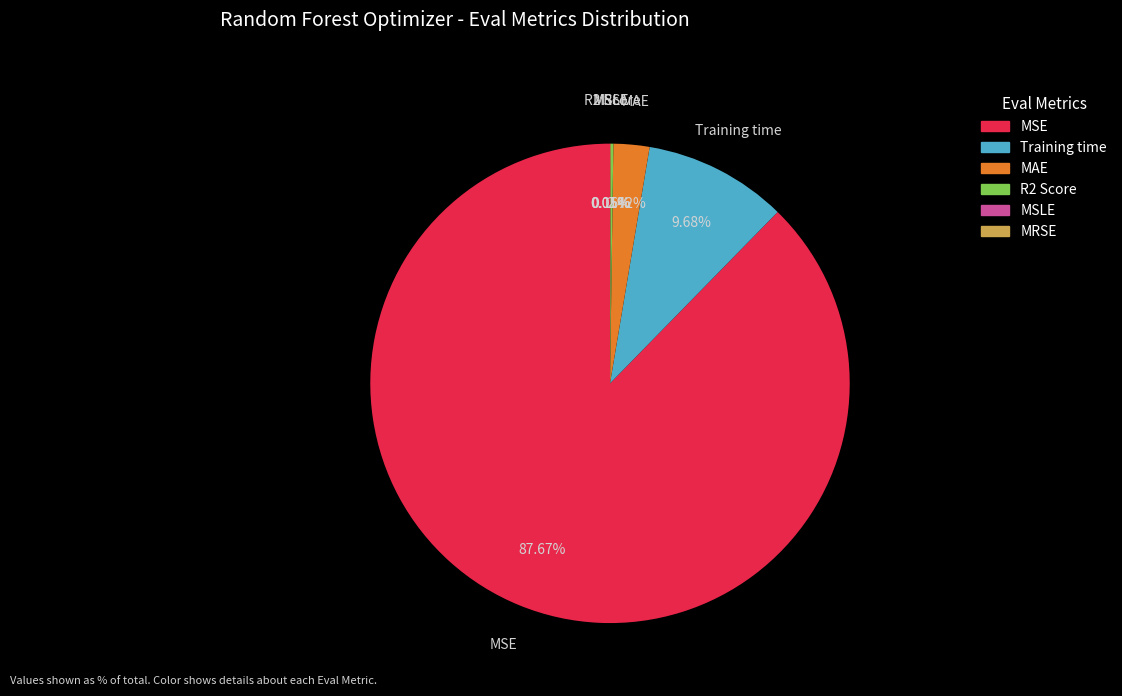

Combined, what portion of the pie is Training time and MSE?

97.4%